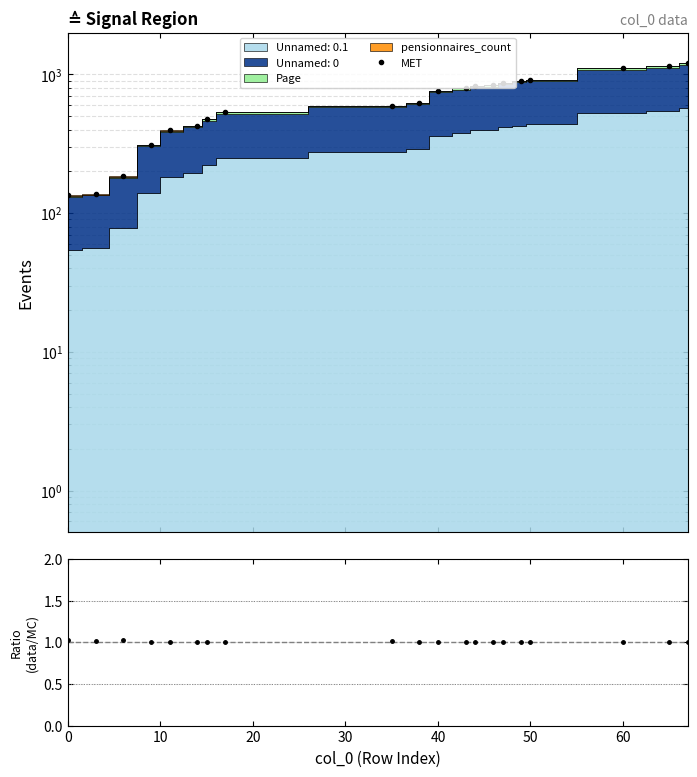

True or false: Ratio has more than 2 interior local peaks.

True